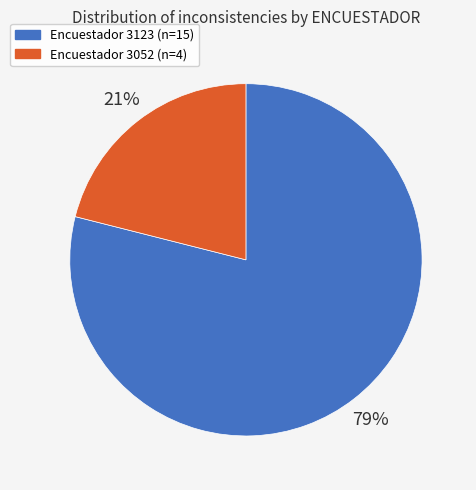

To the nearest percent, what is the average slice percentage?

50%